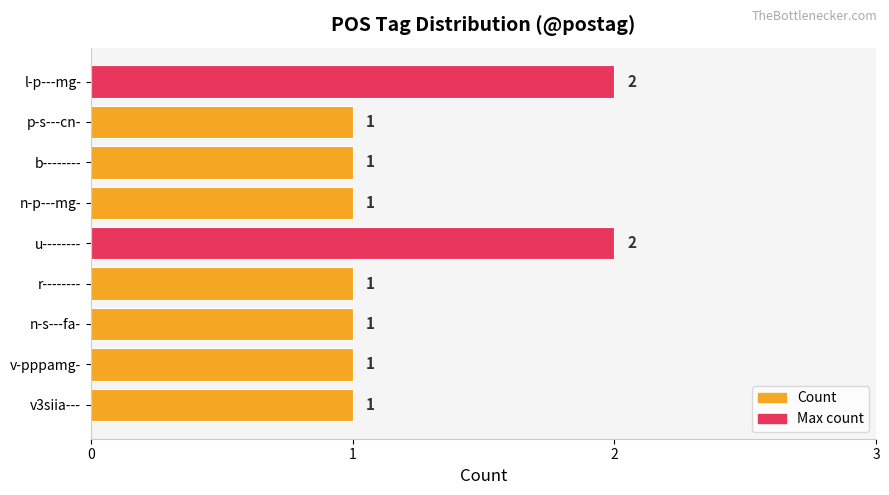

Reading bottom to top, extract all data points from this chart.

1	1	1	1	2	1	1	1	2